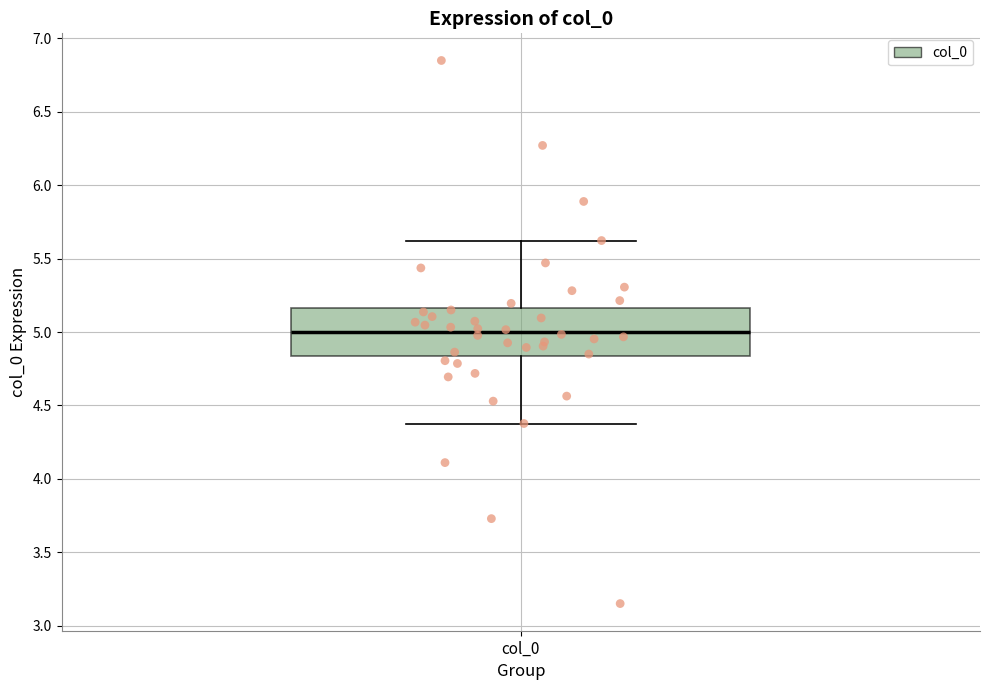

Read this box plot against the y-axis: the position of the median line, the range covered by the box, and the ends of both whiskers. The values are not printed on the chart, so give them approximately, as read against the axis.

median 5.00, box 4.85 to 5.15, whiskers 4.40 to 5.60